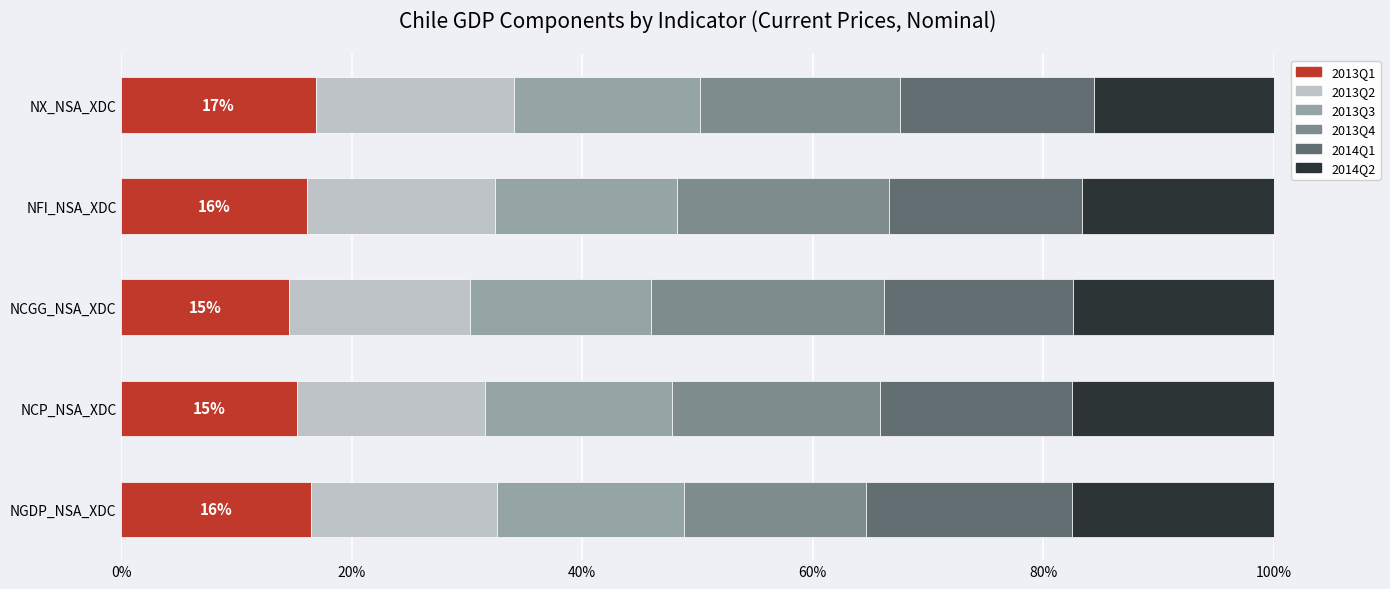

What is the total value across all series at NFI_NSA_XDC?

100.0